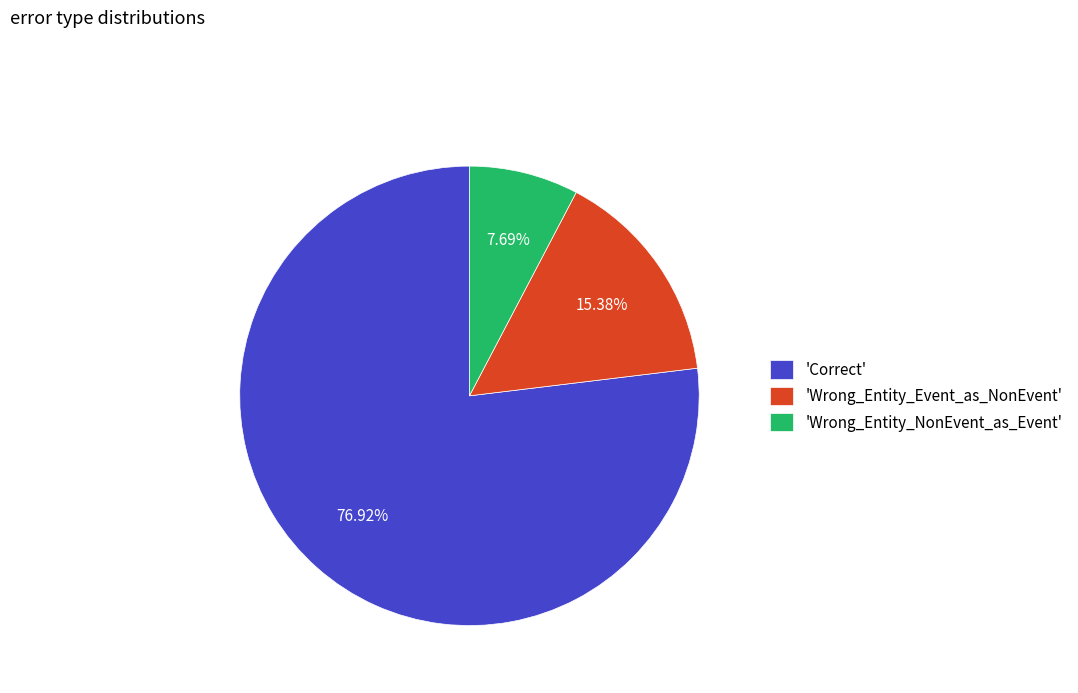

Which slice is the smallest?

'Wrong_Entity_NonEvent_as_Event'